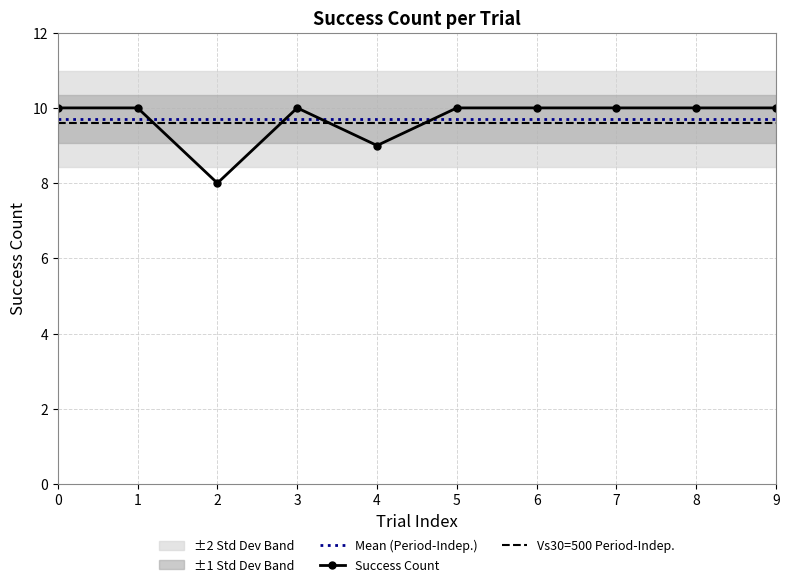

How many interior local valleys does the Success Count series have?

2